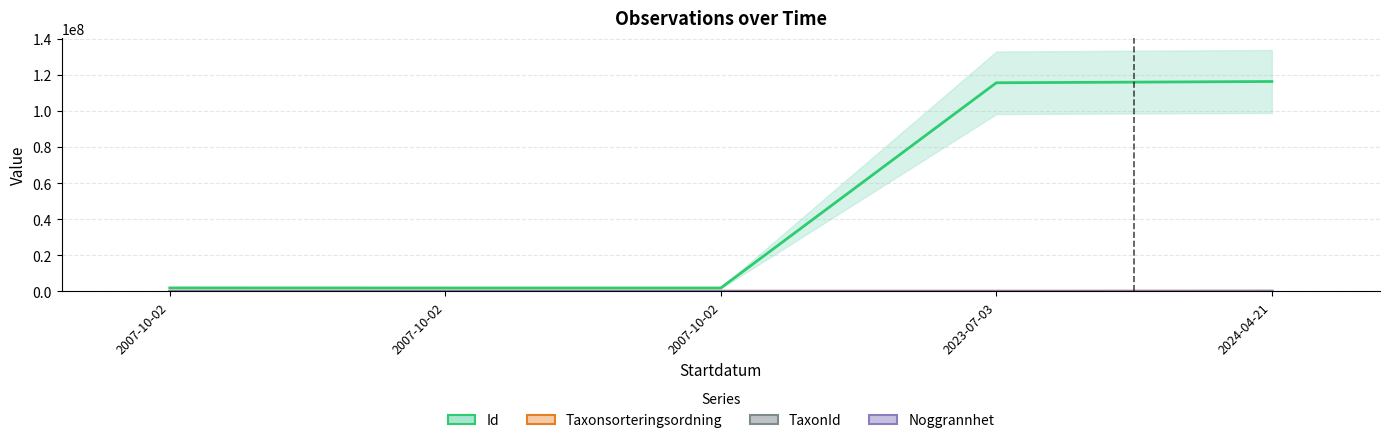

Which series changed the most between 2007-10-02 and 2024-04-21?

Id